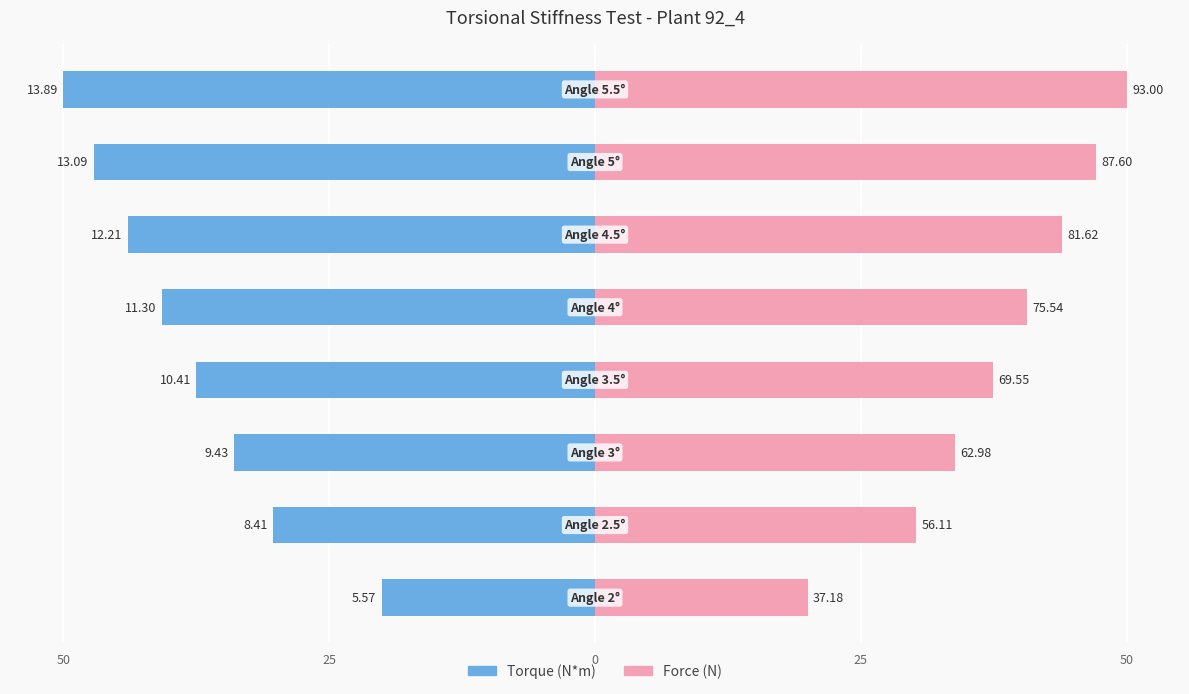

Between 50 and 25, which series saw the biggest shift?

Torque (N*m)